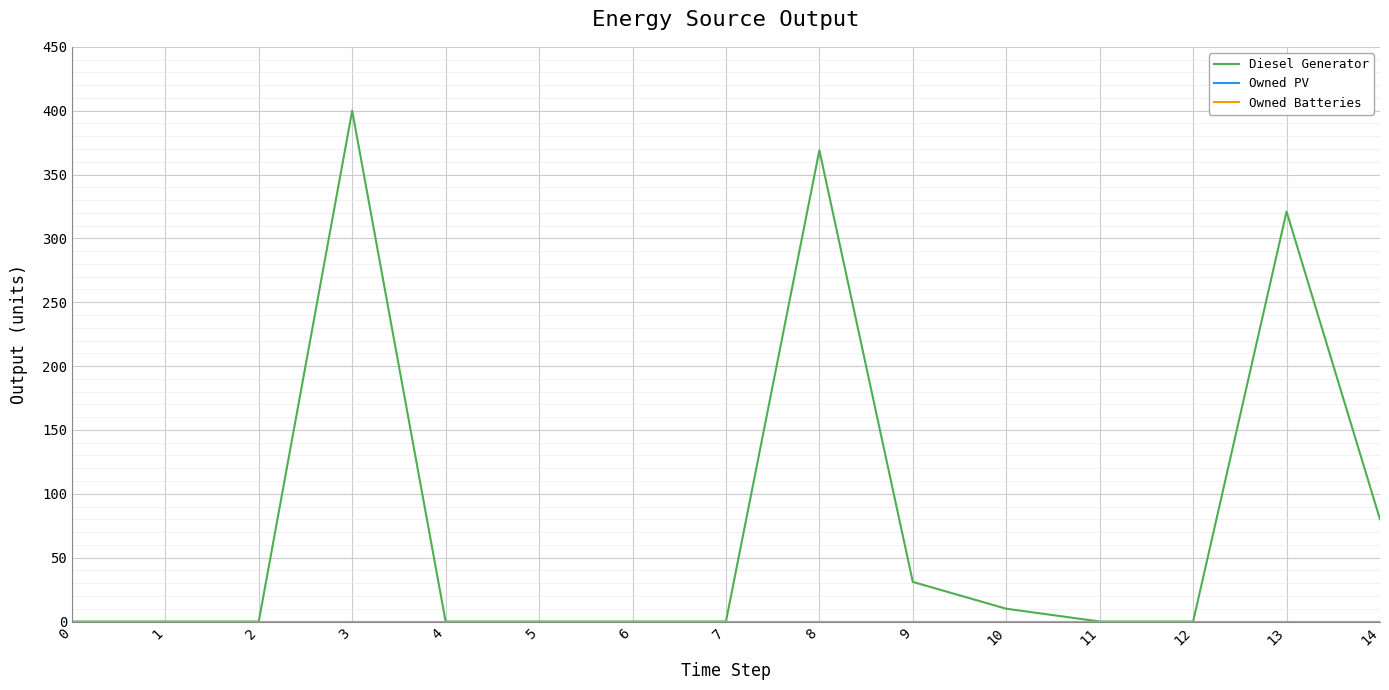

True or false: Owned PV has a value of 0 at 9.

True